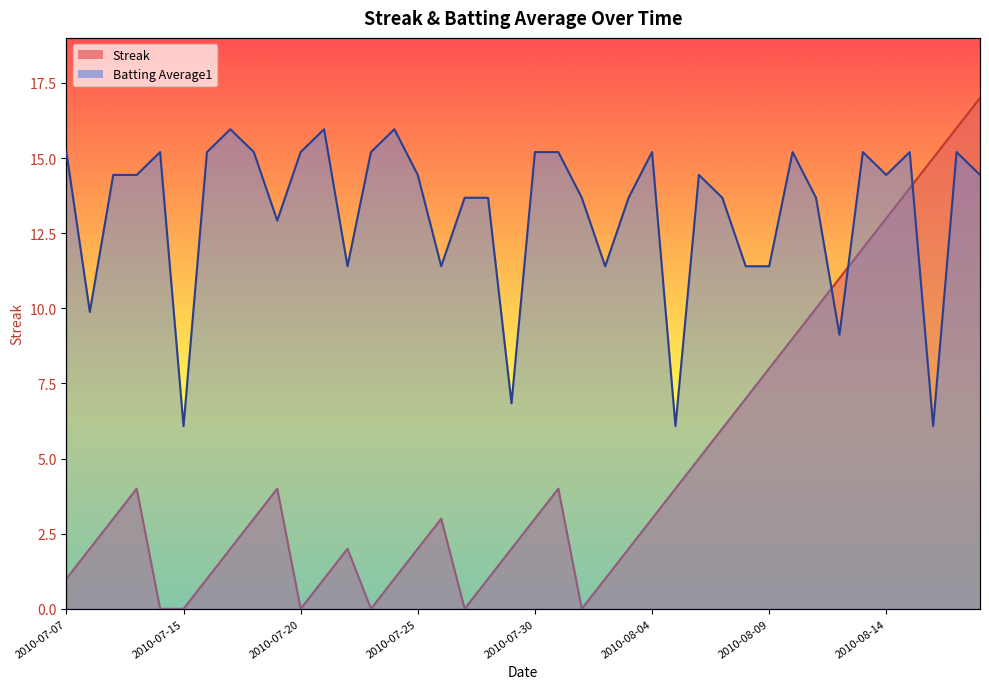

How many data points in Batting Average1 are less than 14?

18